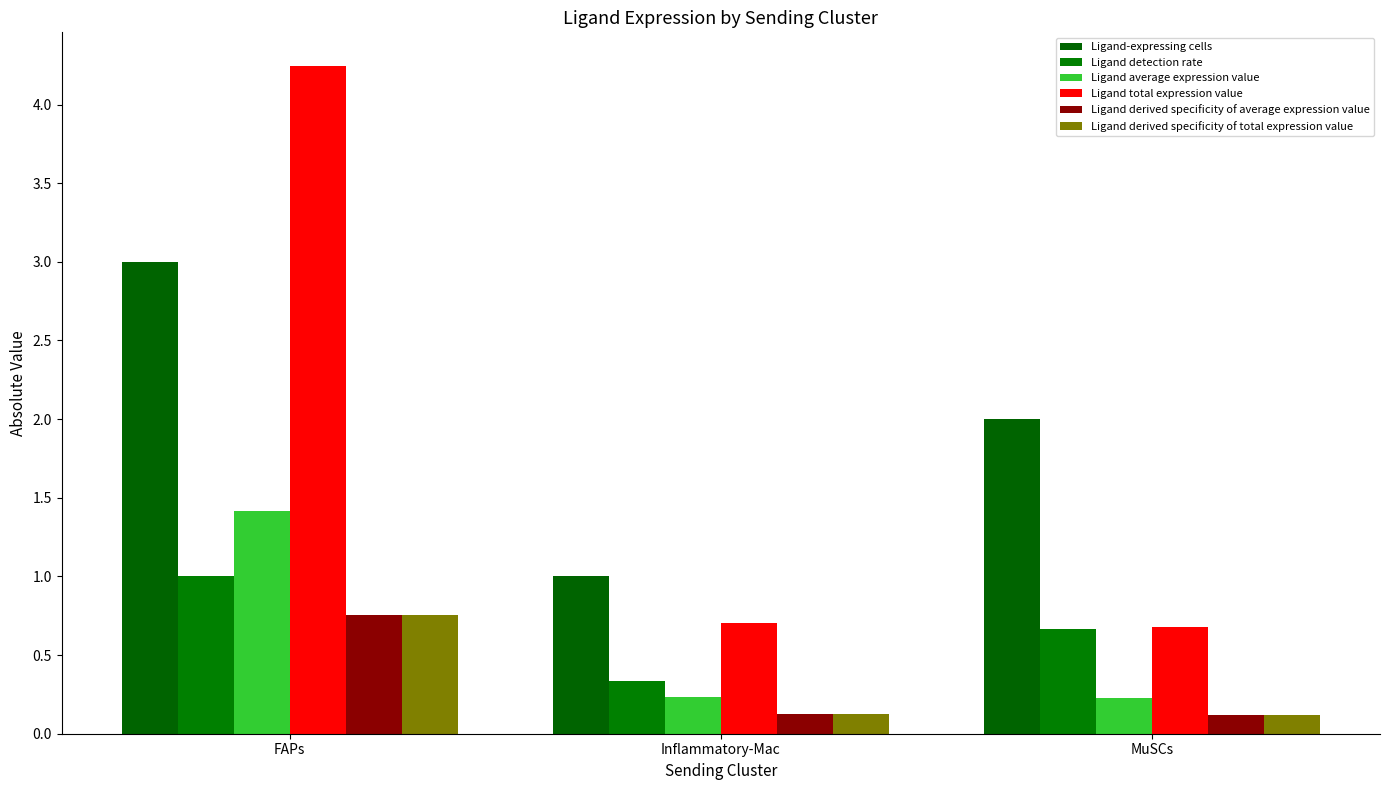

How many categories are shown in the chart?

3